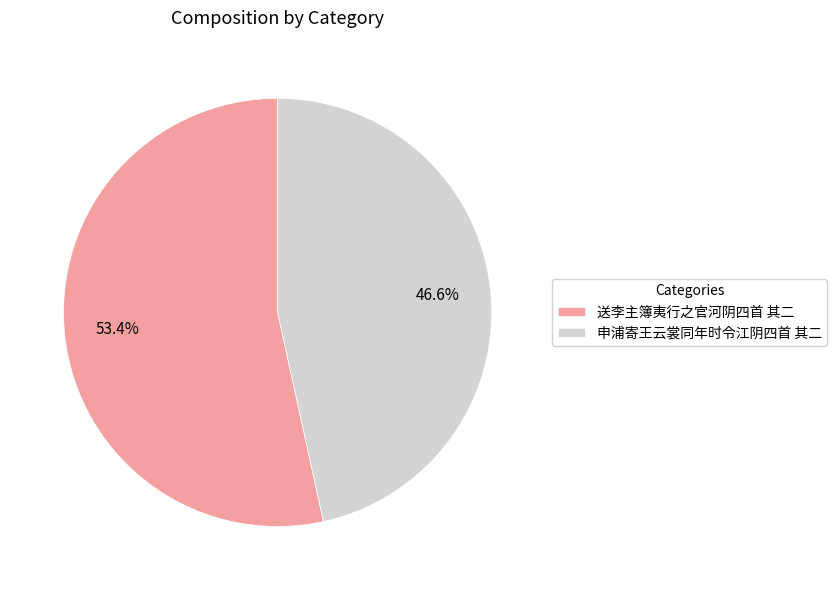

Rank the categories by value from highest to lowest.

送李主簿夷行之官河阴四首 其二, 申浦寄王云裳同年时令江阴四首 其二